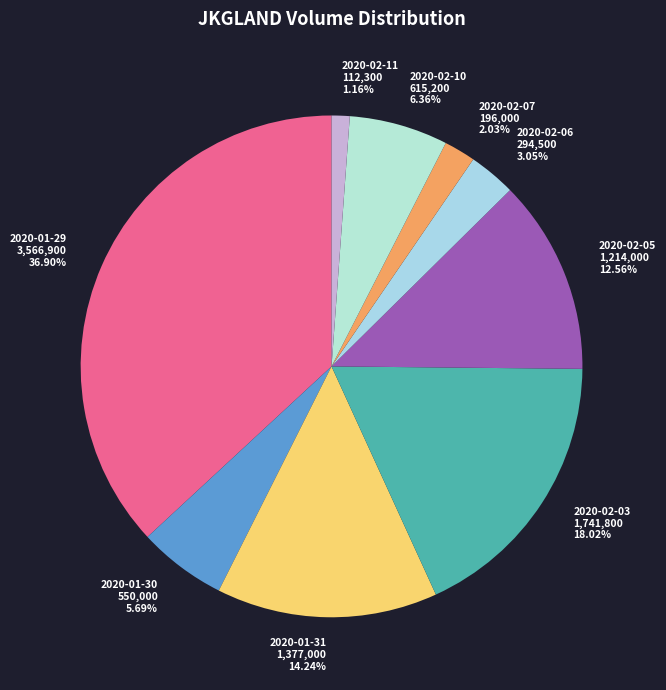

How many segments does this pie chart have?

9